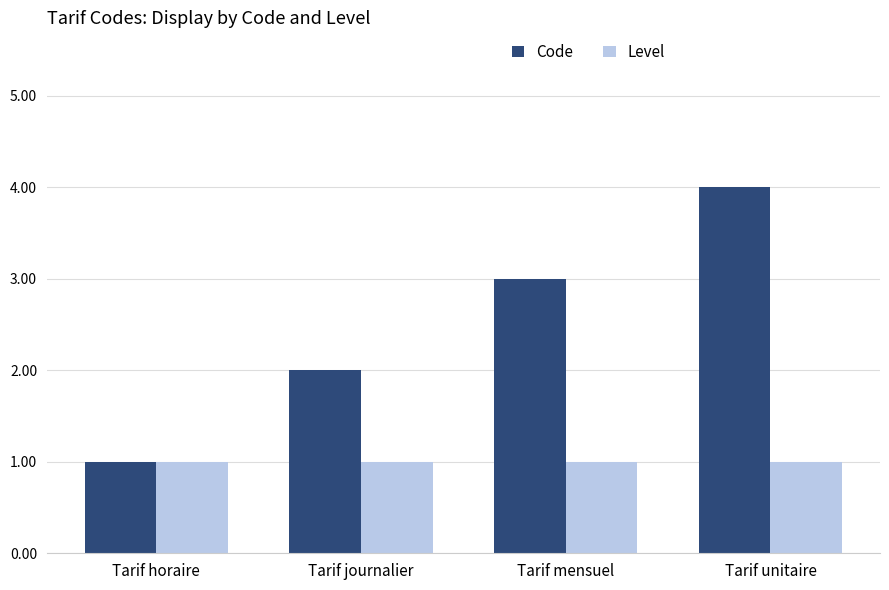

Are the bars horizontal?

No